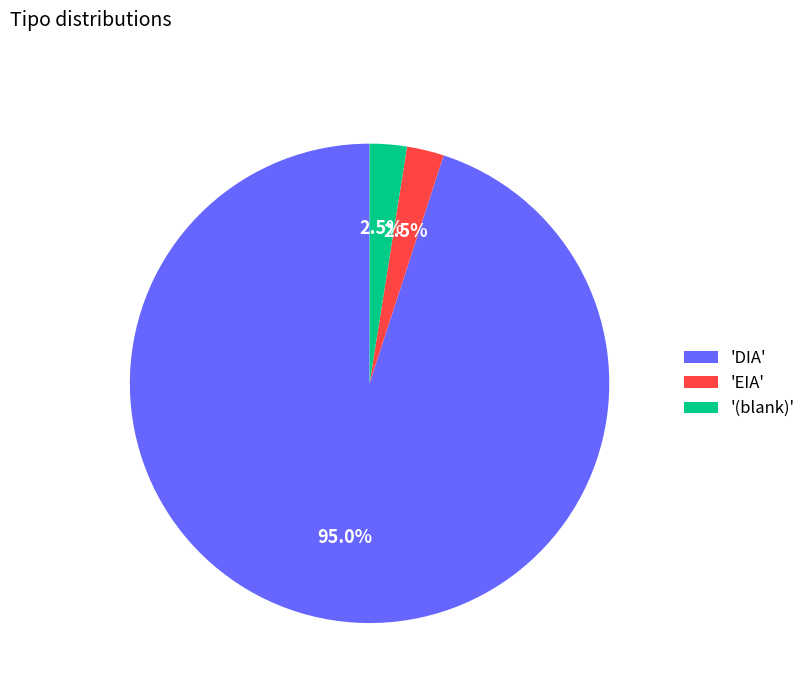

Which has a higher value, '(blank)' or 'DIA'?

'DIA'